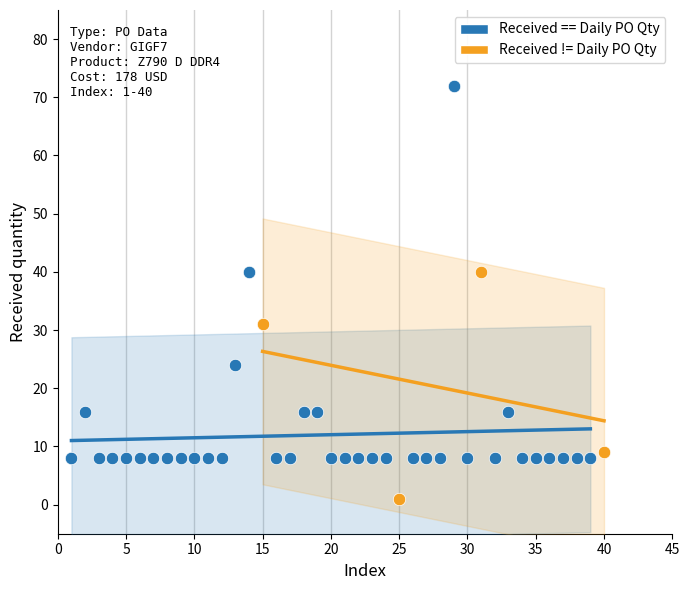

Which series contains the highest Y value?

Received == Daily PO Qty